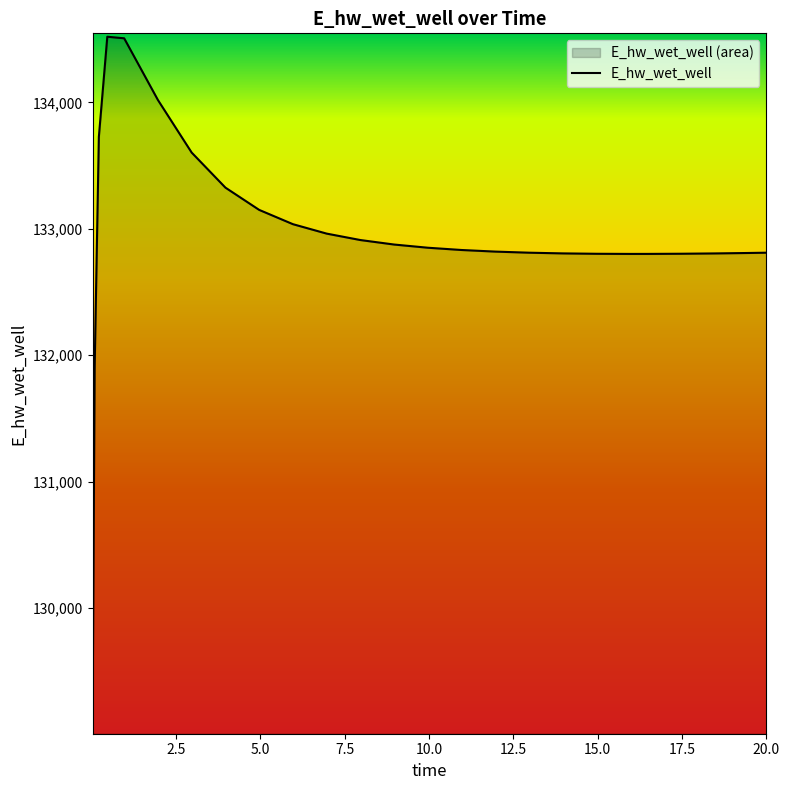

What is the maximum value shown in the chart?

134520.2